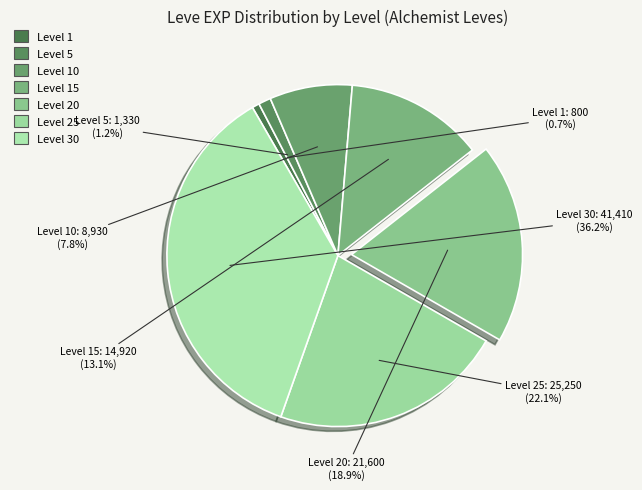

Which slice is the smallest?

1